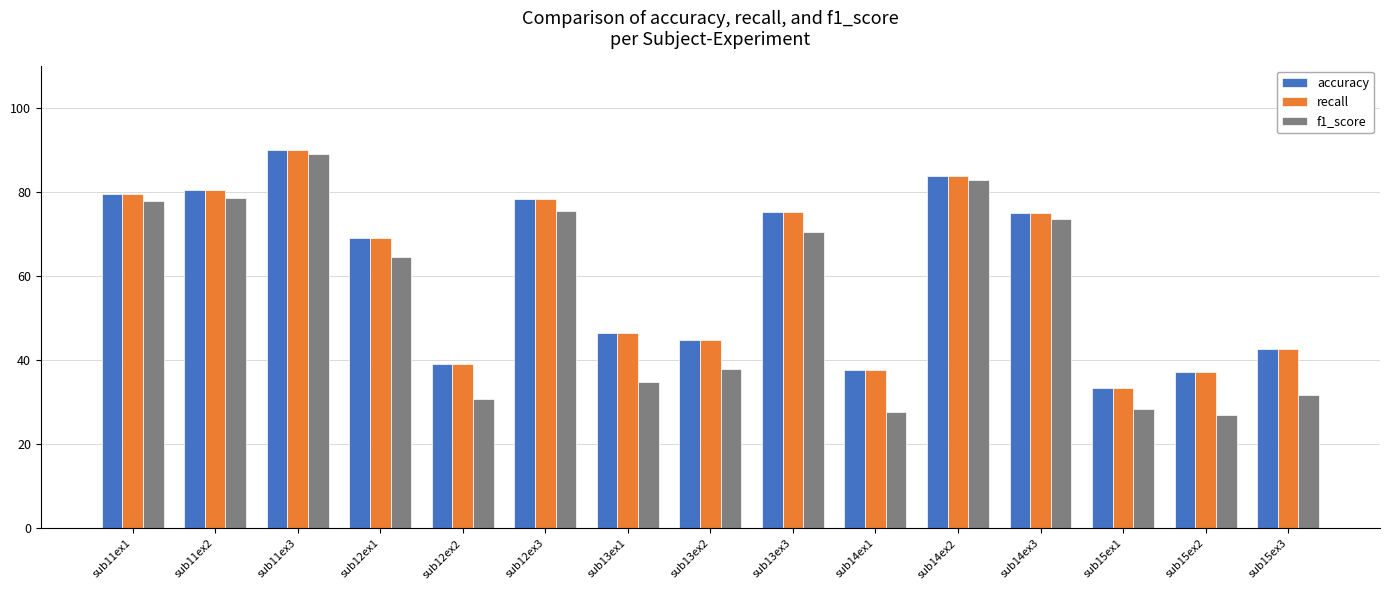

What position from the left is sub15ex3?

15